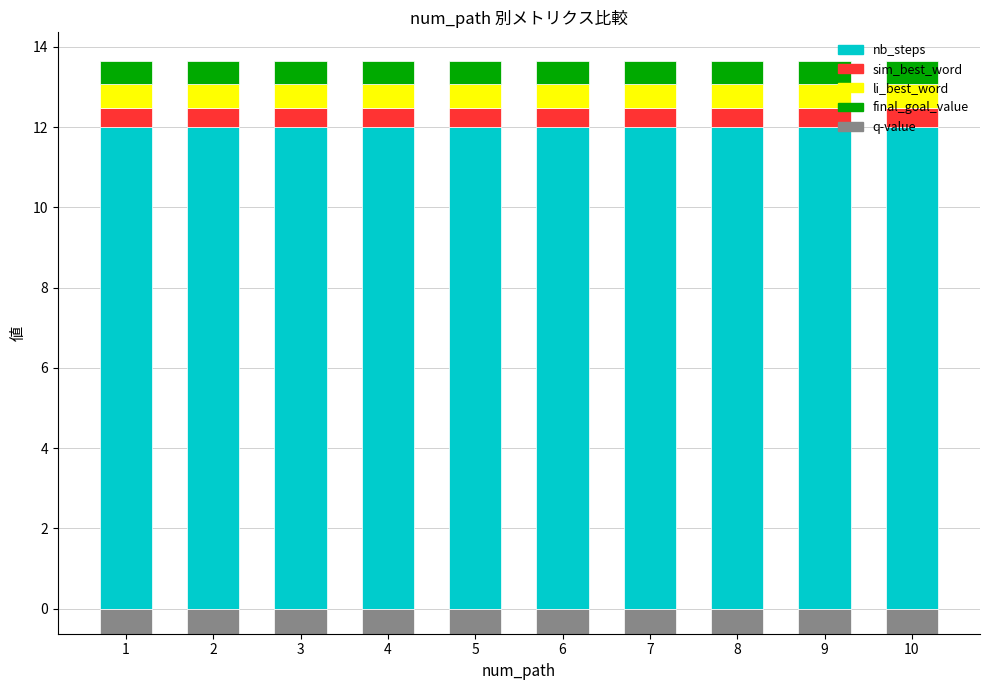

How many bars are there in each group?

5